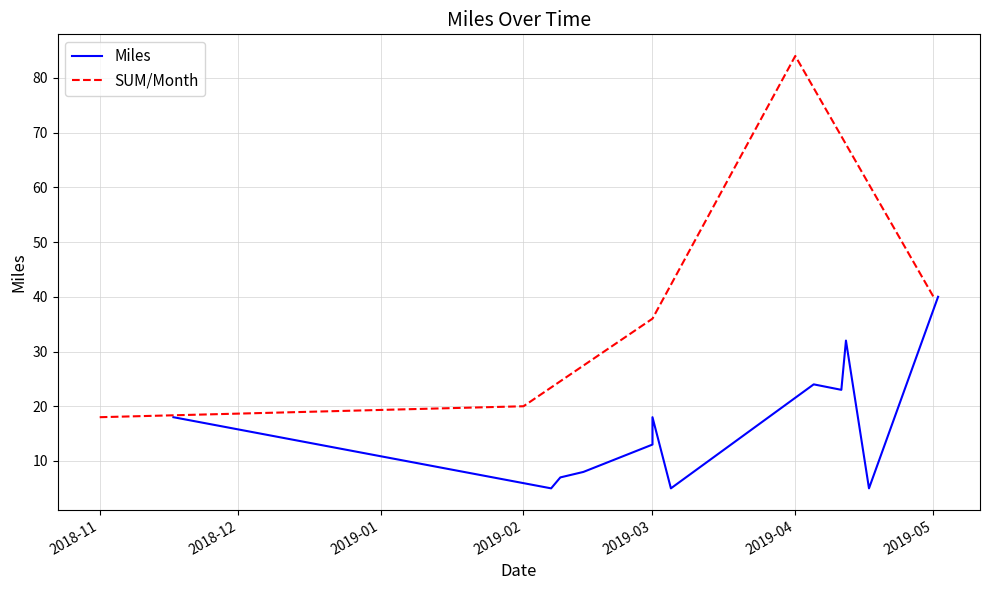

What is the change in value from 2019-03-05 to 2019-04-05?

+19